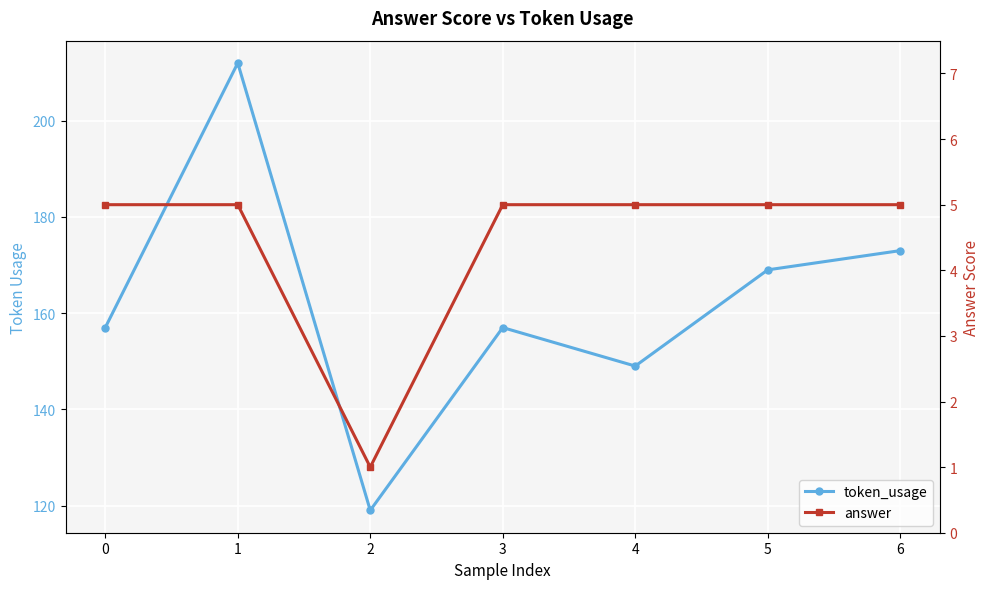

True or false: answer has more than 2 points higher than both neighbors.

False